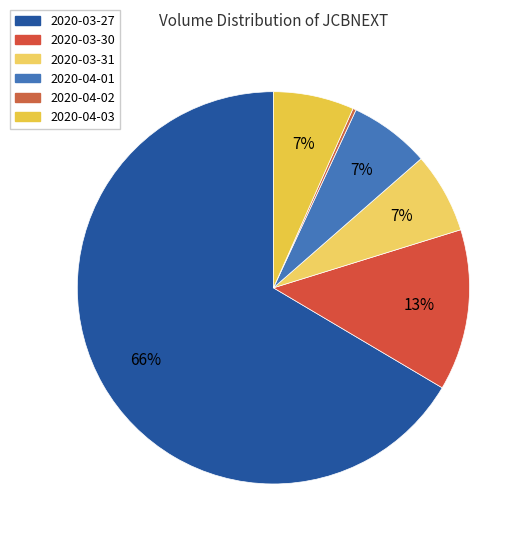

How many segments does this pie chart have?

6